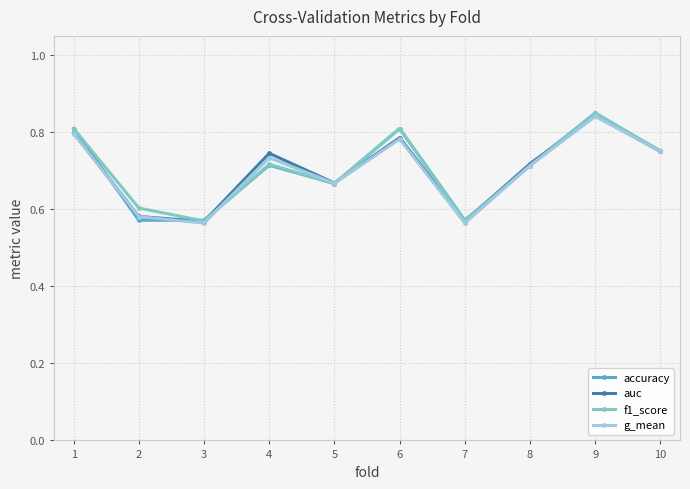

What is the total value across all series at 5?

2.7